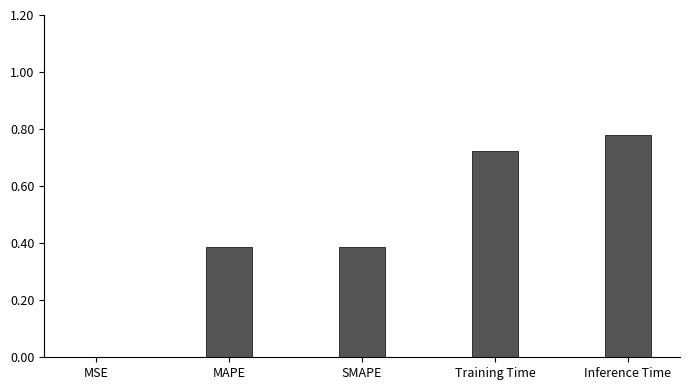

What is the sum of all values?

2.3